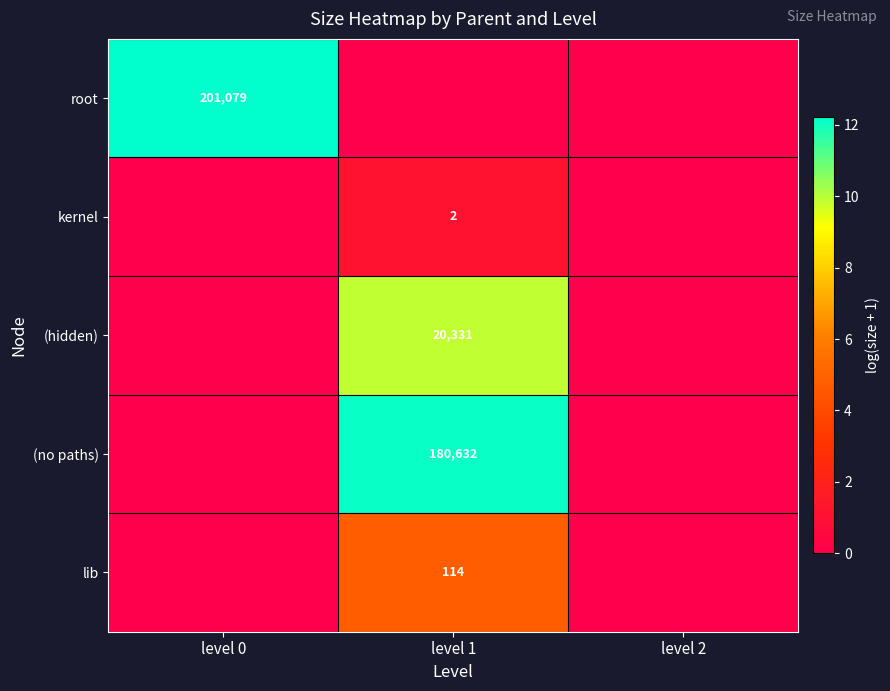

How many data points does each series have?

3